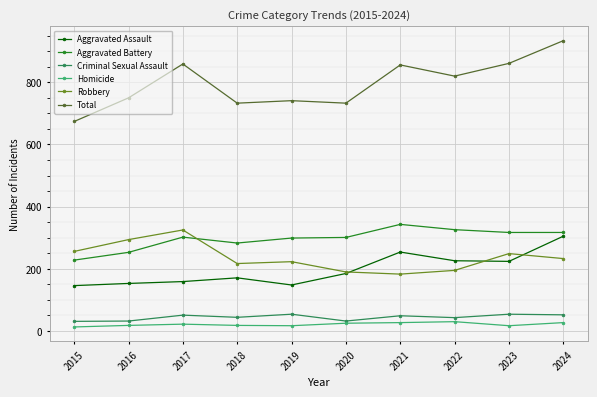

Which series has the largest total across all categories?

Total